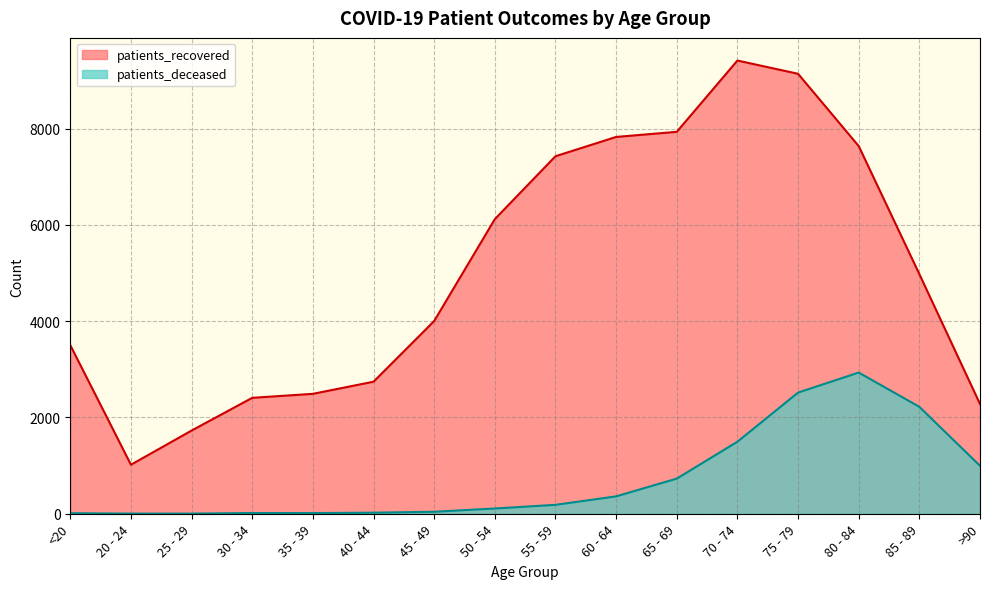

Reading left to right, transcribe all the data shown in this chart.

patients_recovered: <20=3502	20 - 24=1018	25 - 29=1728	30 - 34=2408	35 - 39=2491	40 - 44=2743	45 - 49=4004	50 - 54=6120	55 - 59=7427	60 - 64=7828	65 - 69=7934	70 - 74=9415	75 - 79=9140	80 - 84=7638	85 - 89=4978	>90=2280
patients_deceased: <20=11	20 - 24=3	25 - 29=3	30 - 34=15	35 - 39=14	40 - 44=22	45 - 49=41	50 - 54=109	55 - 59=185	60 - 64=361	65 - 69=730	70 - 74=1496	75 - 79=2517	80 - 84=2933	85 - 89=2221	>90=996